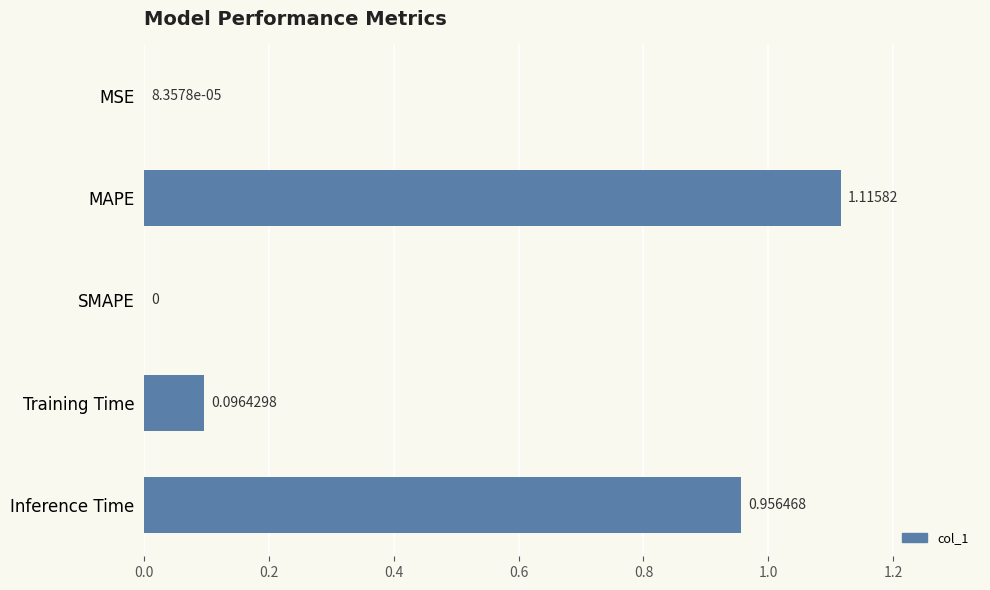

At which label is the value closest to 0?

SMAPE